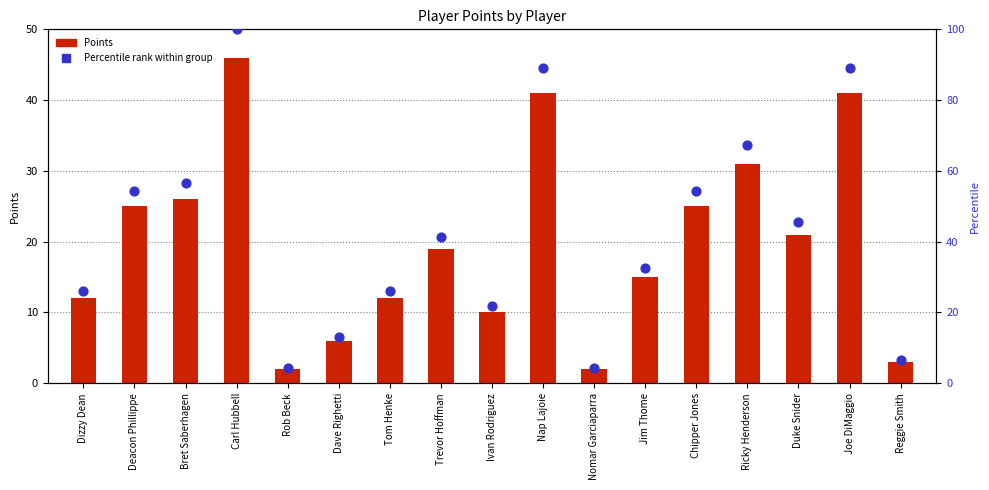

Is the value of Points at Carl Hubbell greater than the value of Percentile rank within group at Jim Thome?

Yes